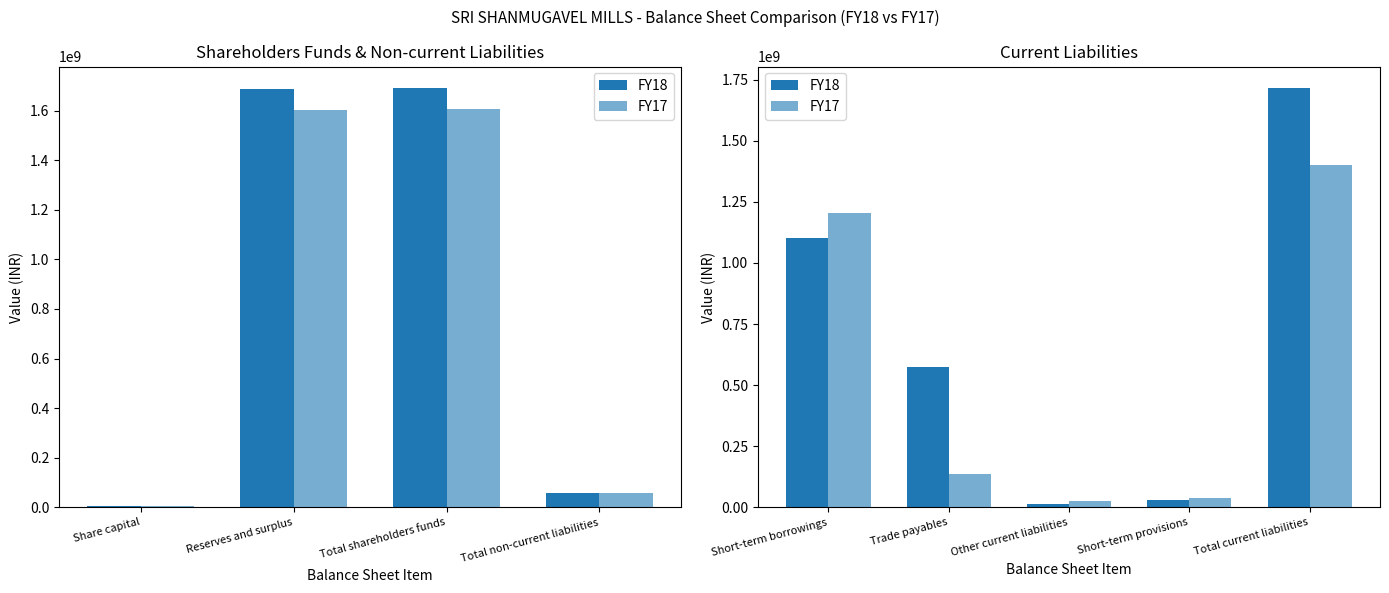

The value of FY17 at Short-term borrowings is 1966796220. True or false?

False